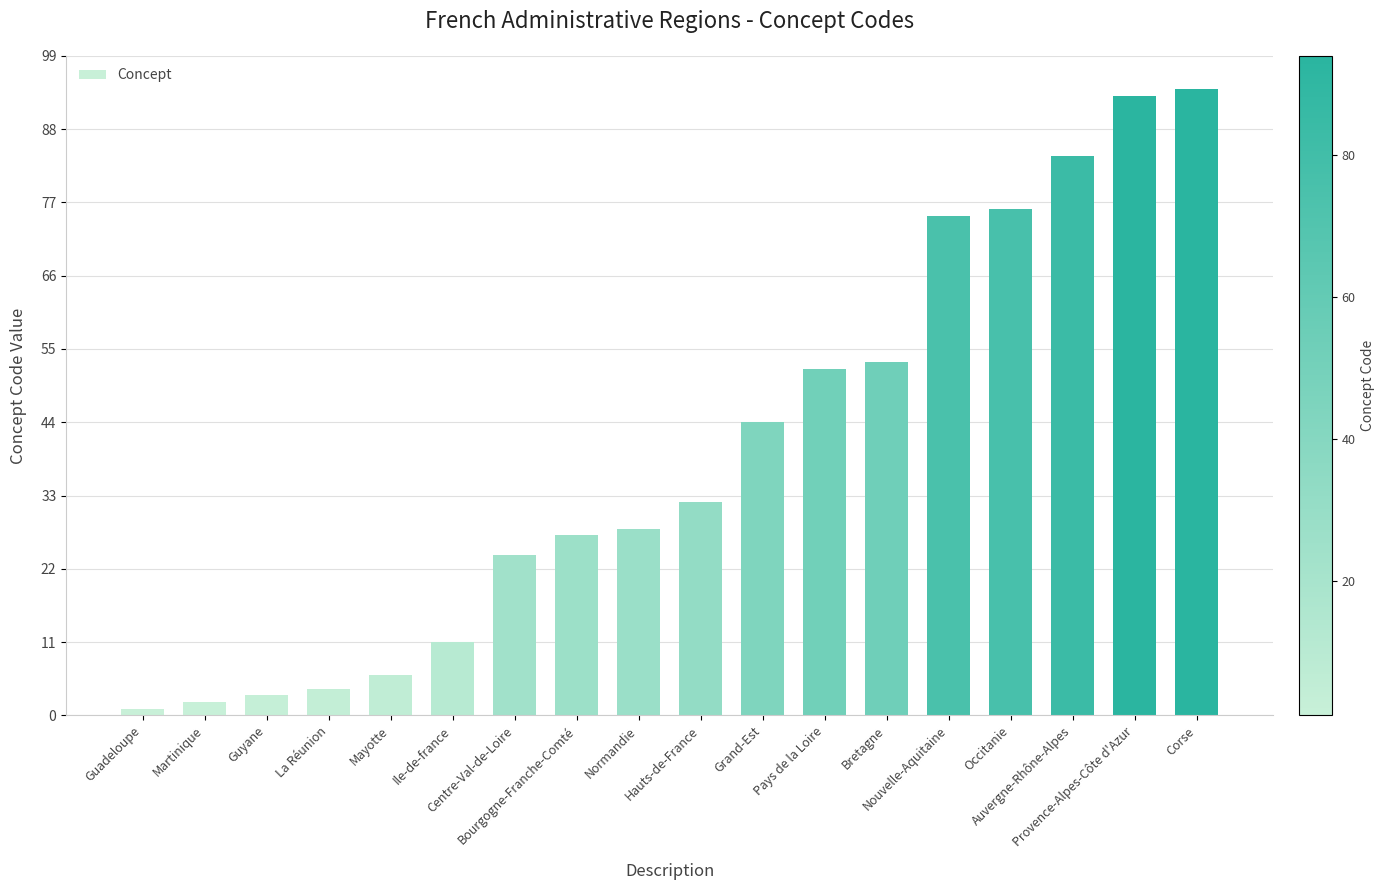

Where is the data nearest to the value 47?

Grand-Est